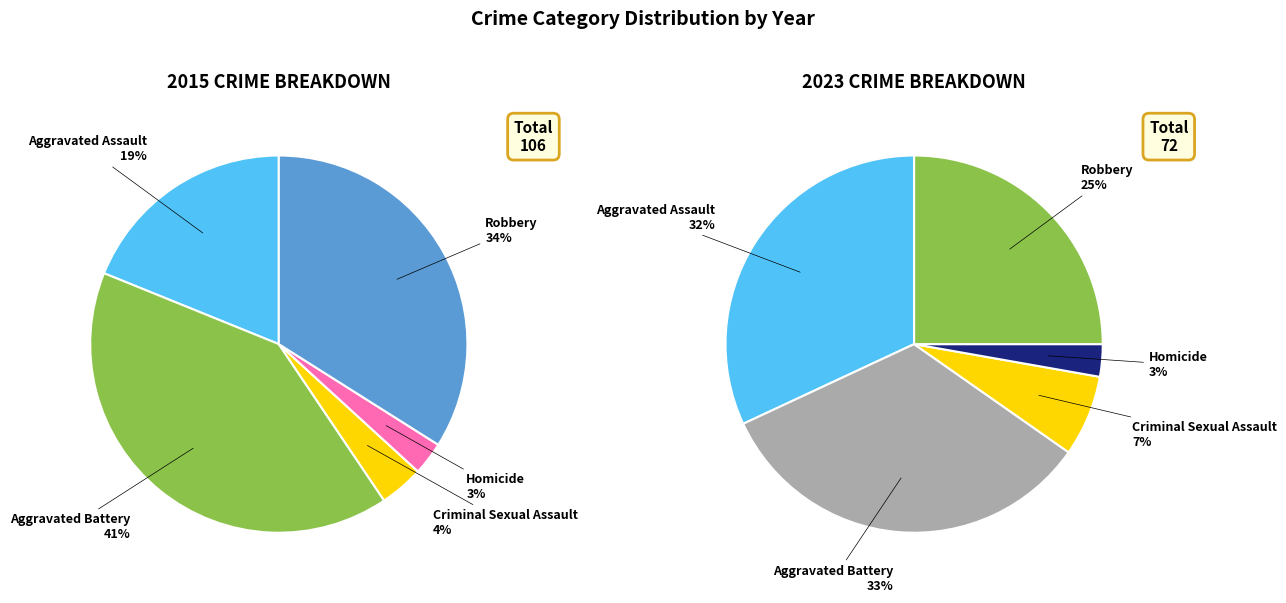

Is the sum of Homicide and Robbery greater than half?

No